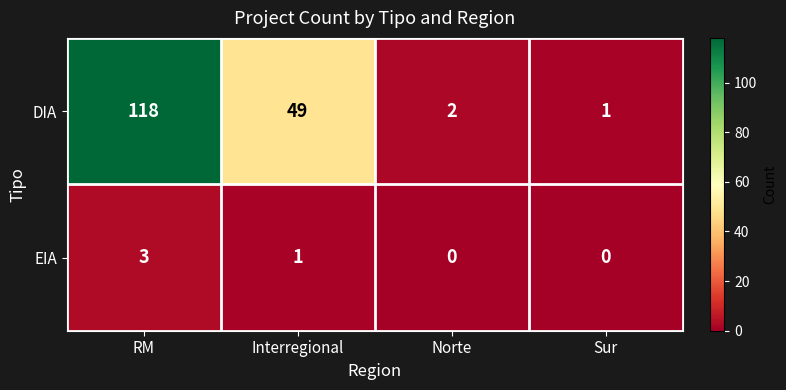

True or false: EIA has a value of 1 at Interregional.

True